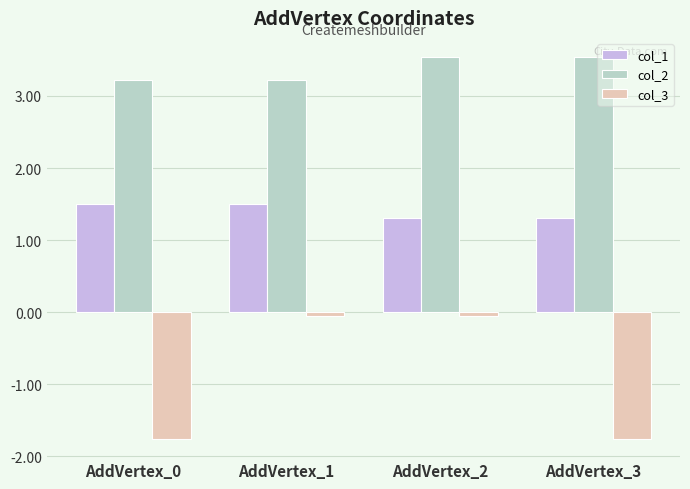

Is the value of col_1 at AddVertex_3 greater than the value of col_2 at AddVertex_2?

No